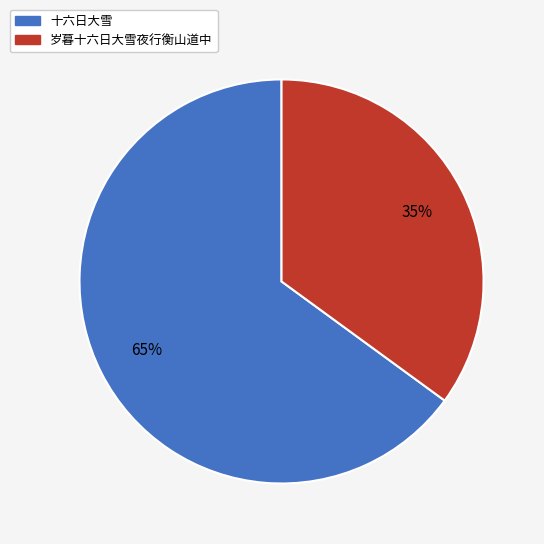

Between 十六日大雪 and 岁暮十六日大雪夜行衡山道中, which is larger?

十六日大雪